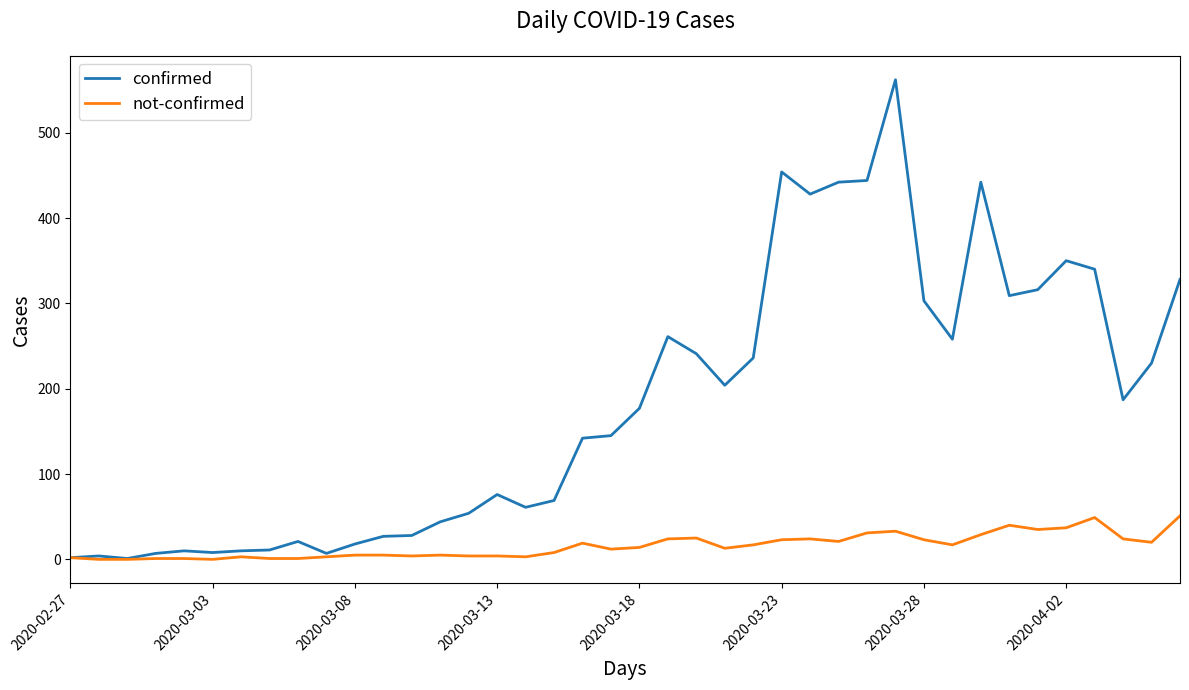

At how many categories does at least one series exceed 425?

6